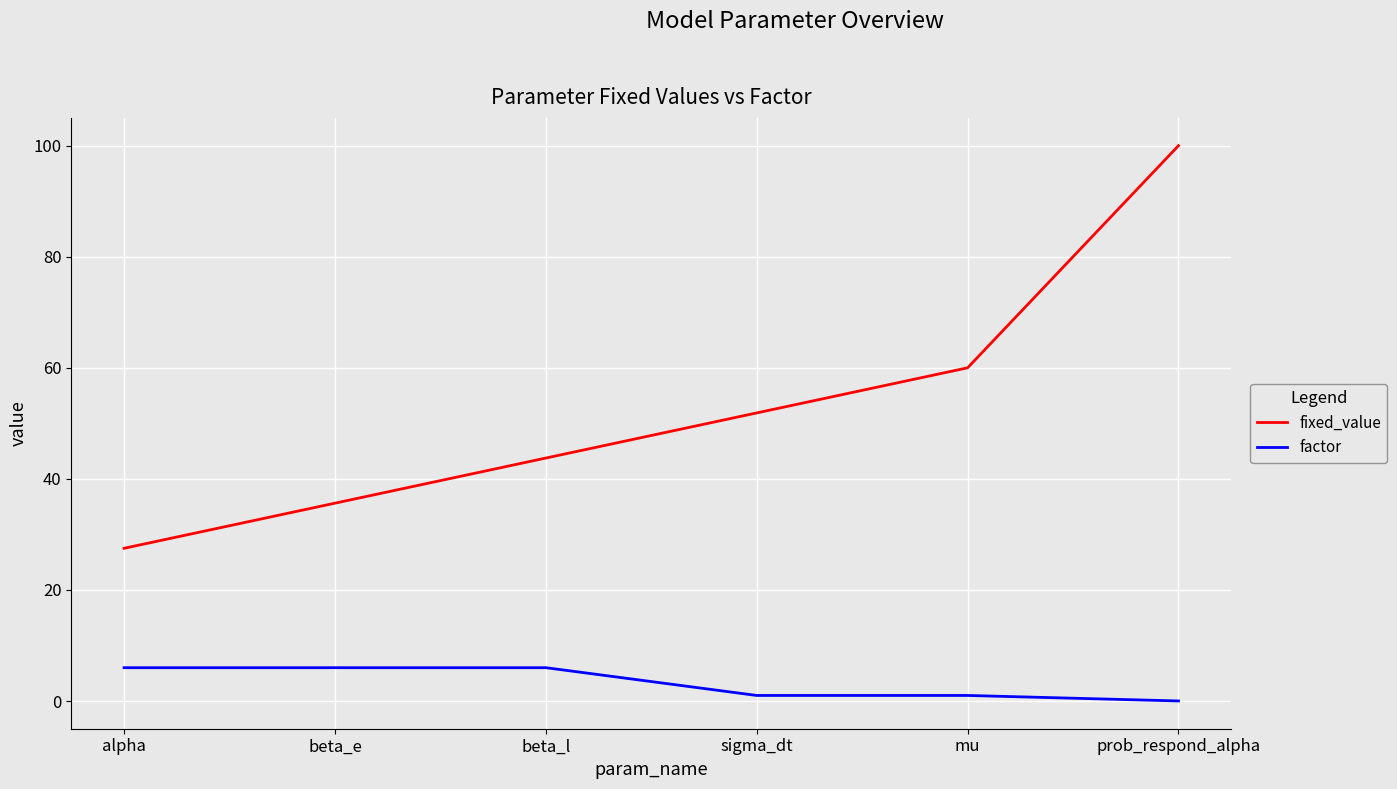

What is the average value?

3.3